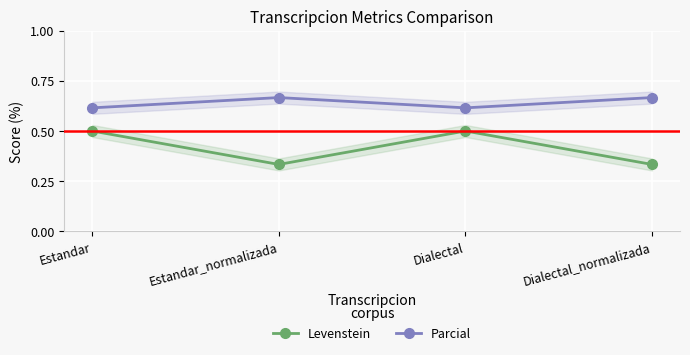

Which series has the largest total across all categories?

Parcial